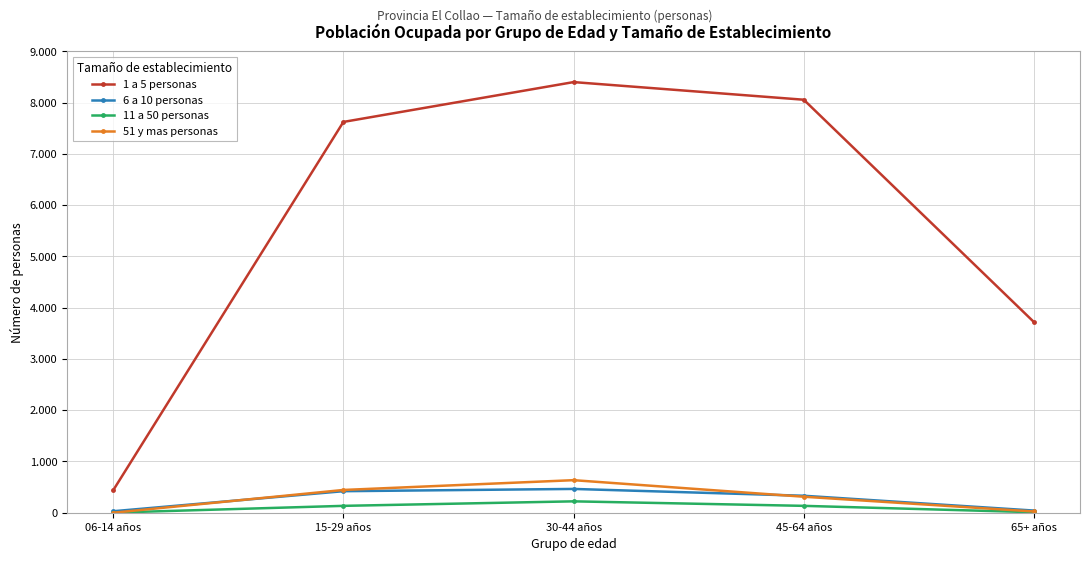

True or false: 6 a 10 personas and 1 a 5 personas cross at least once.

False